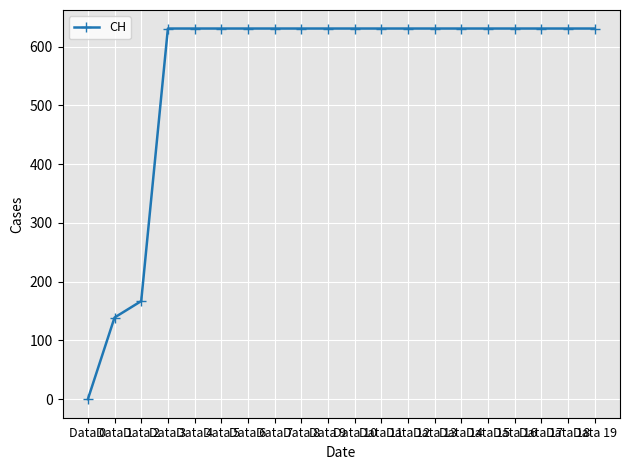

Reading left to right, extract all data points from this chart.

Data 0=0	Data 1=139	Data 2=167	Data 3=631	Data 4=631	Data 5=631	Data 6=631	Data 7=631	Data 8=631	Data 9=631	Data 10=631	Data 11=631	Data 12=631	Data 13=631	Data 14=631	Data 15=631	Data 16=631	Data 17=631	Data 18=631	Data 19=631